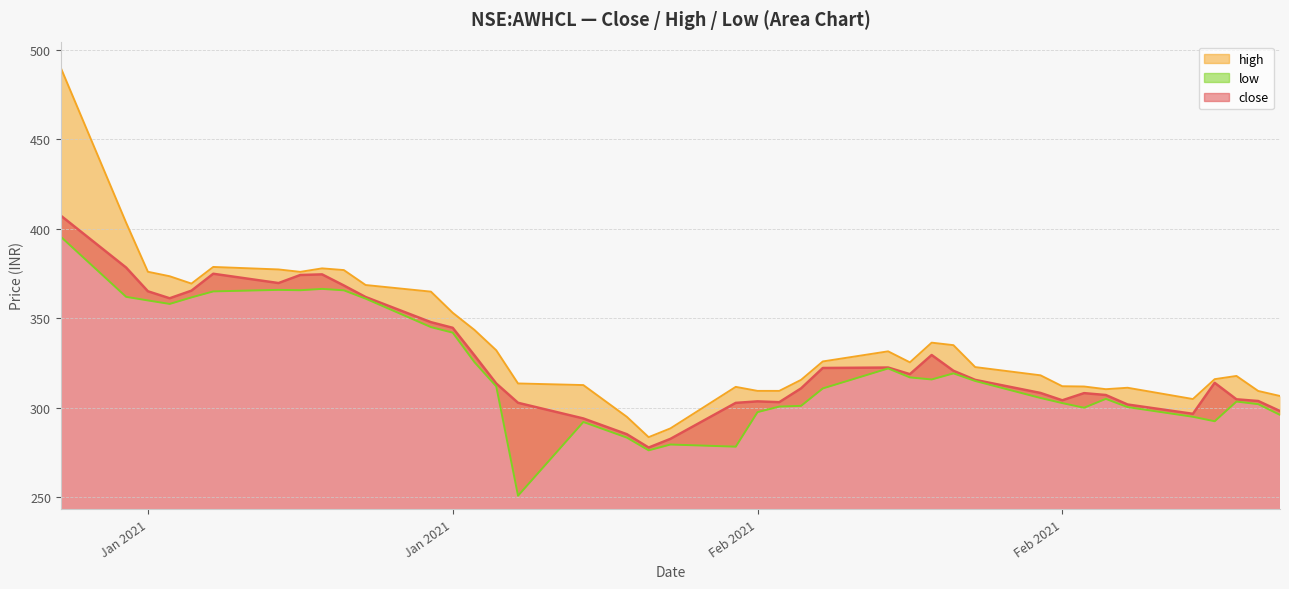

What is the value of the close point at the 8th from the left?

374.2